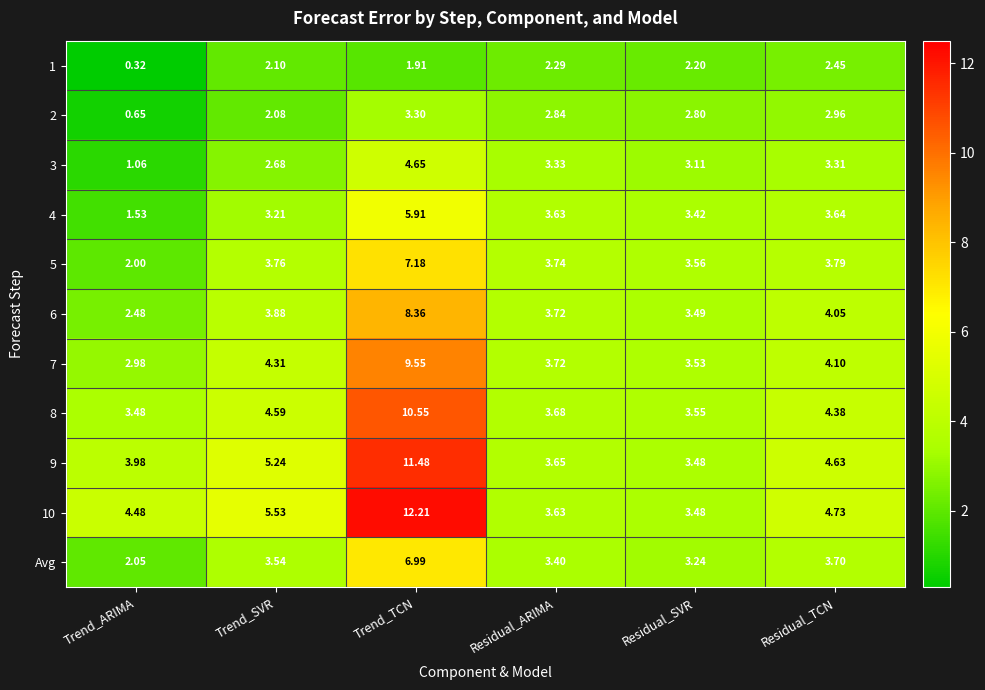

At which category is the sum across all series the highest?

Trend_TCN